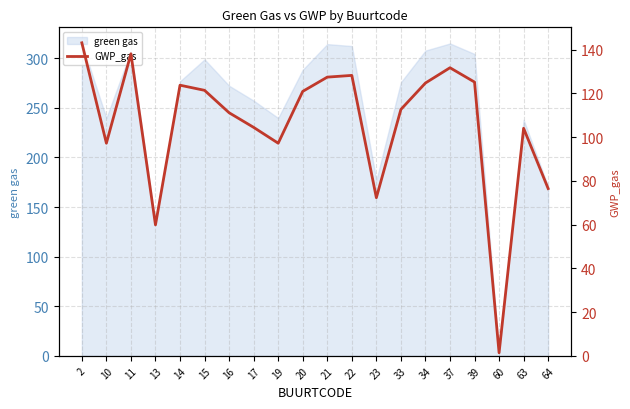

Approximately how many times larger is the value at 23 compared to 16?

0.7